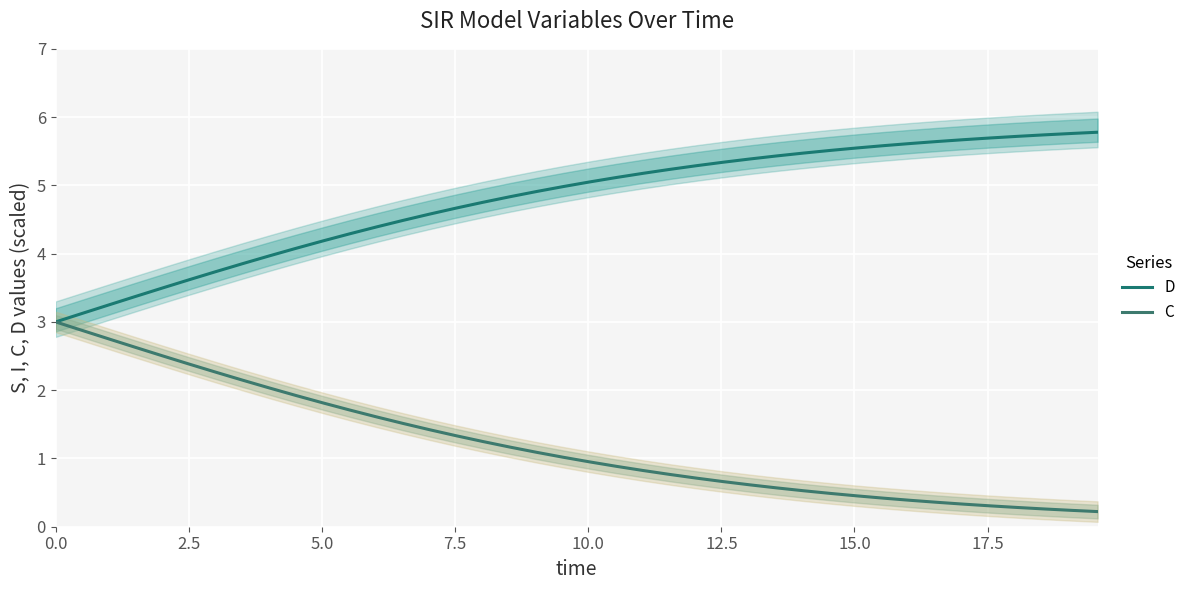

True or false: D has more than 1 points higher than both neighbors.

False